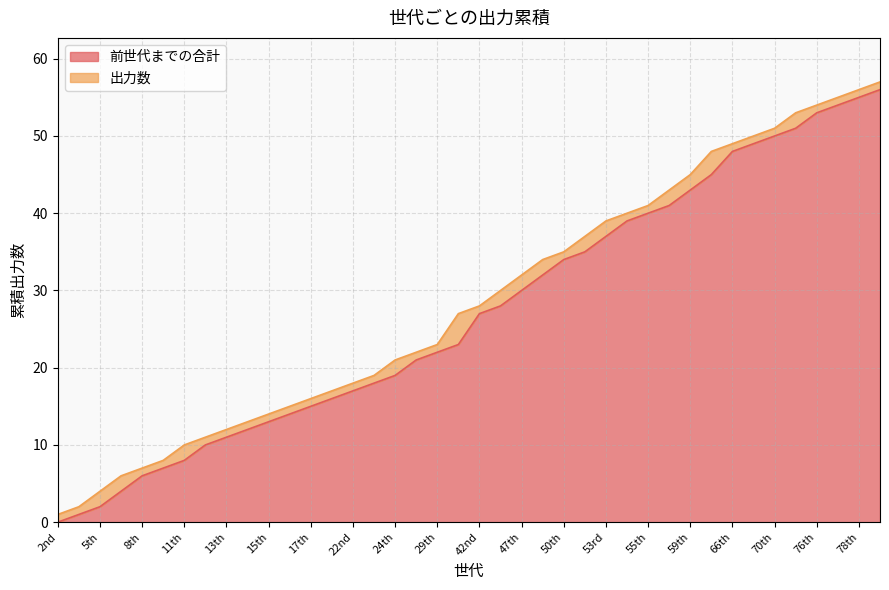

Is it true that 前世代までの合計 equals 27 at 42nd?

True